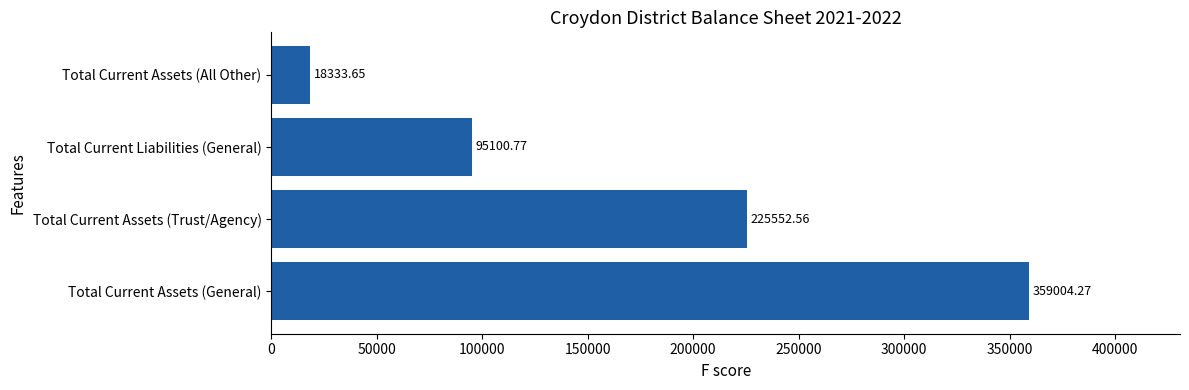

What is the change in value from Total Current Assets (General) to Total Current Liabilities (General)?

-263903.5